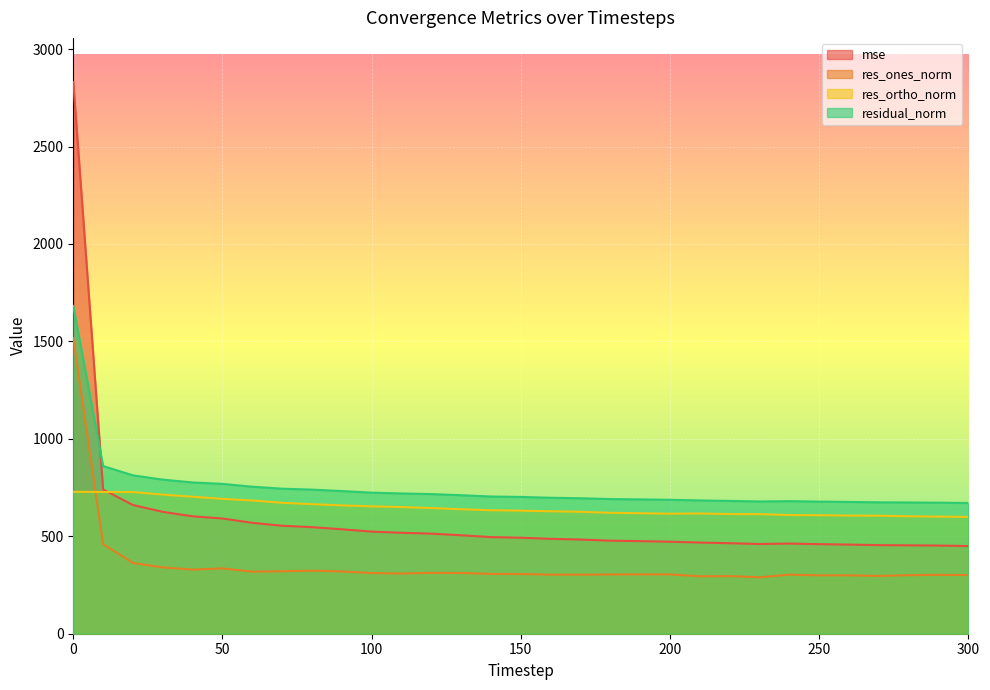

What is the minimum value shown in the chart?

289.5